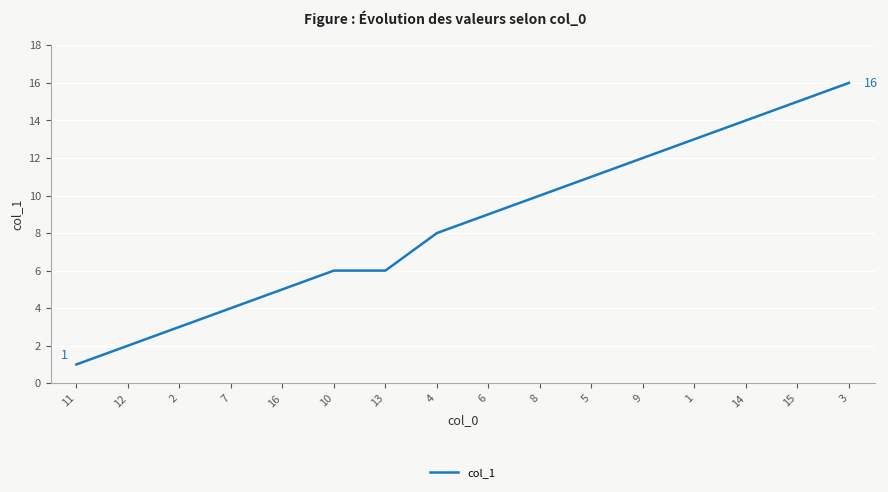

What is the approximate value at 14, to the nearest 5?

15